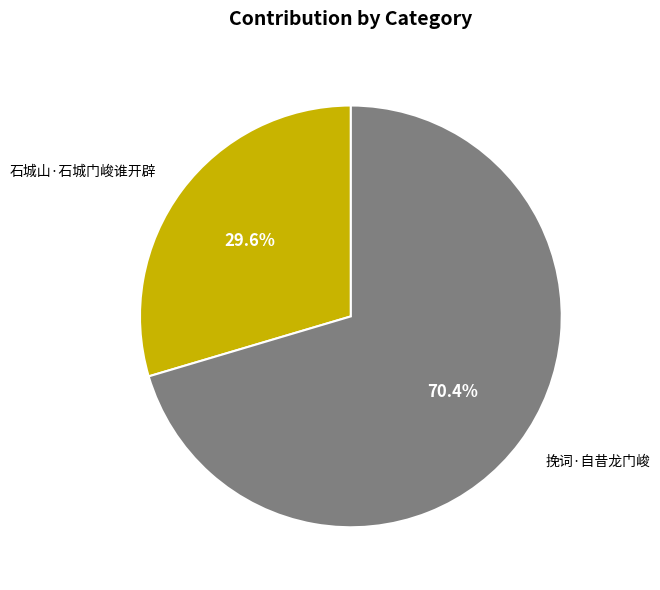

Does 挽词·自昔龙门峻 represent more than half of the total?

Yes